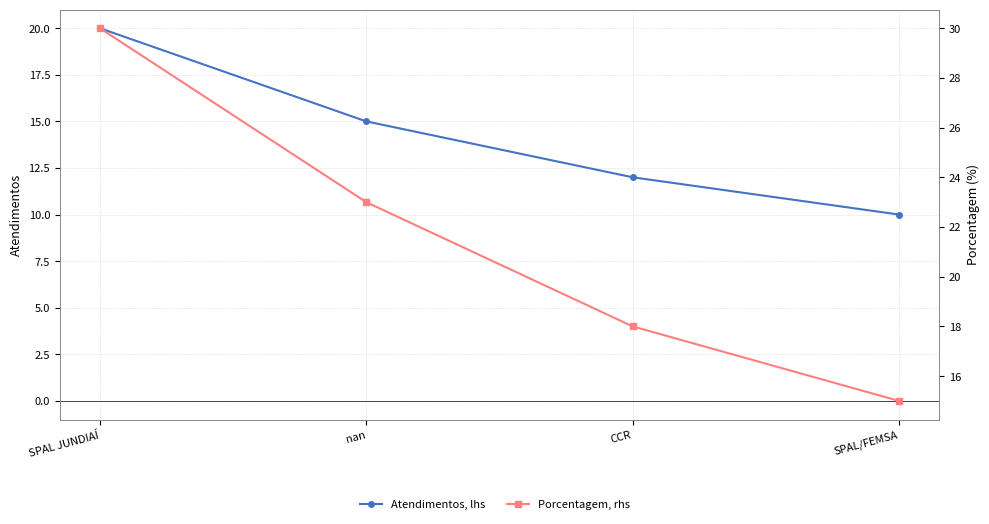

At which label does Atendimentos, lhs reach its minimum?

SPAL/FEMSA